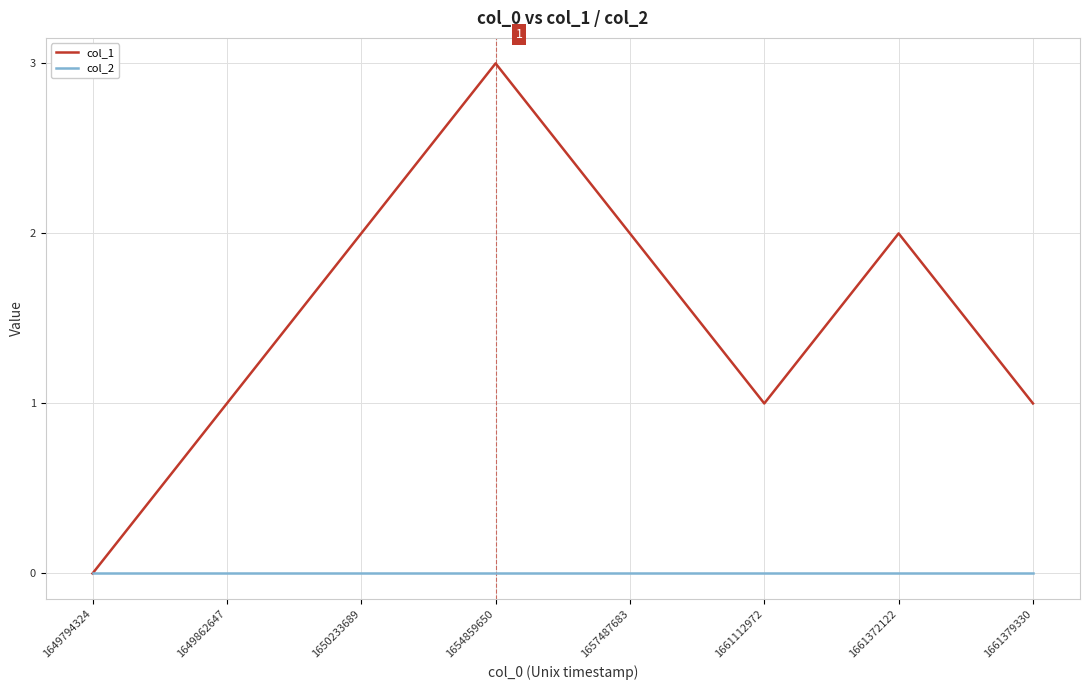

Which category has the lowest value in the col_1 series?

1649794324